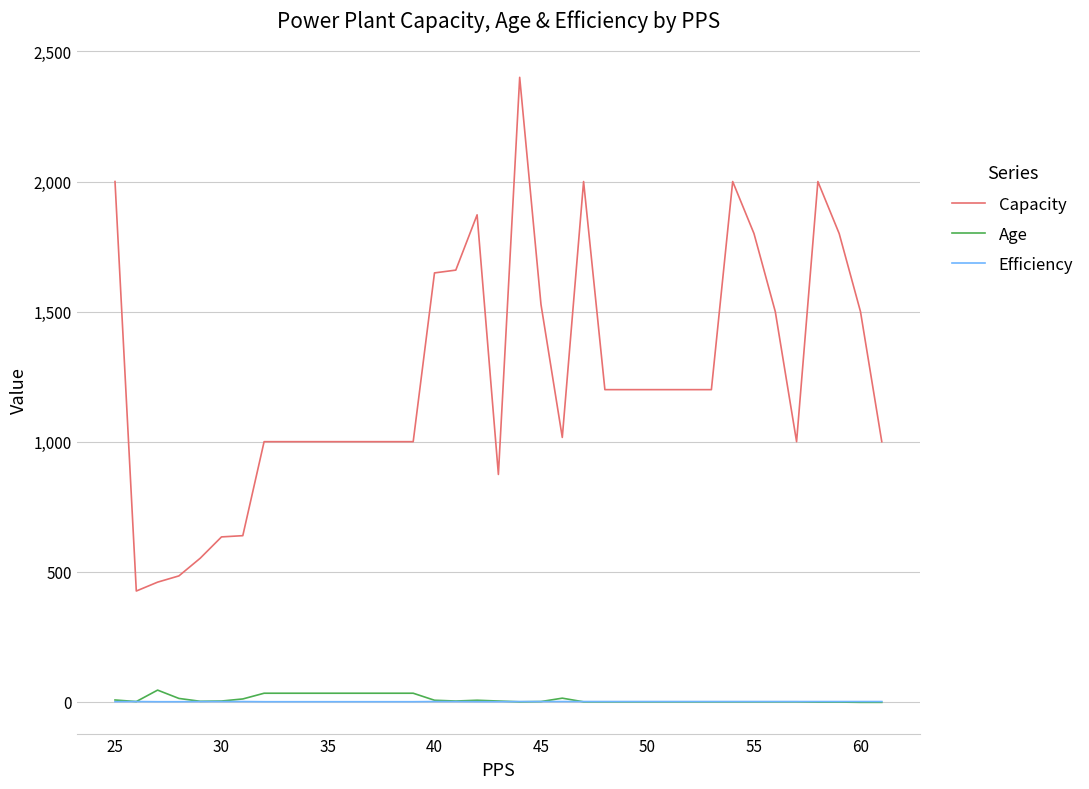

Does the chart display data point markers on the line(s)?

No